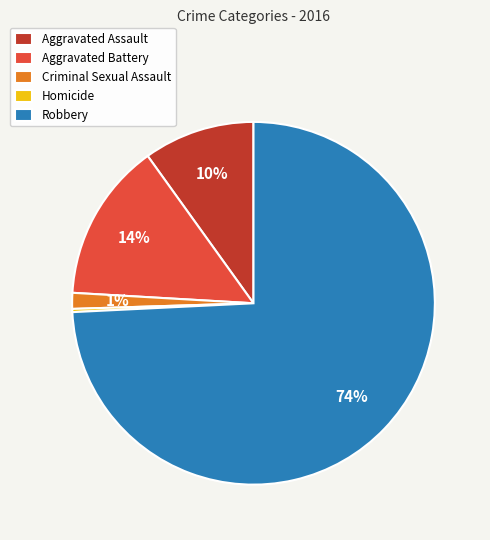

Is the sum of Aggravated Battery and Criminal Sexual Assault greater than half?

No